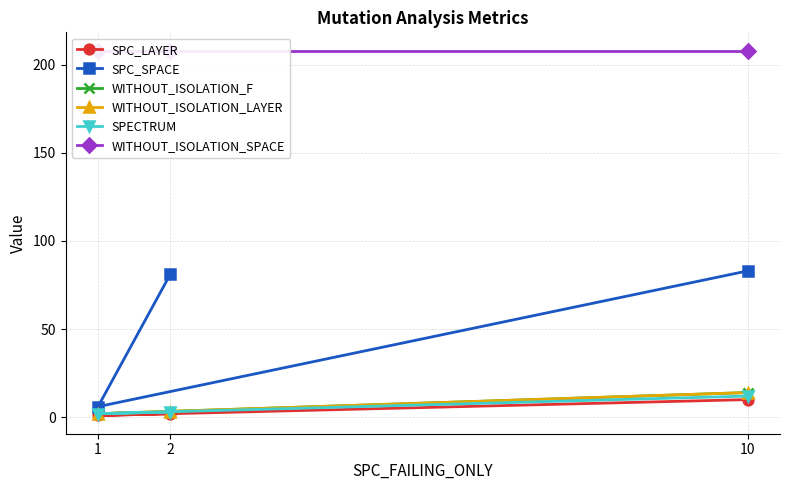

Which has a higher value, 1 or 10?

10